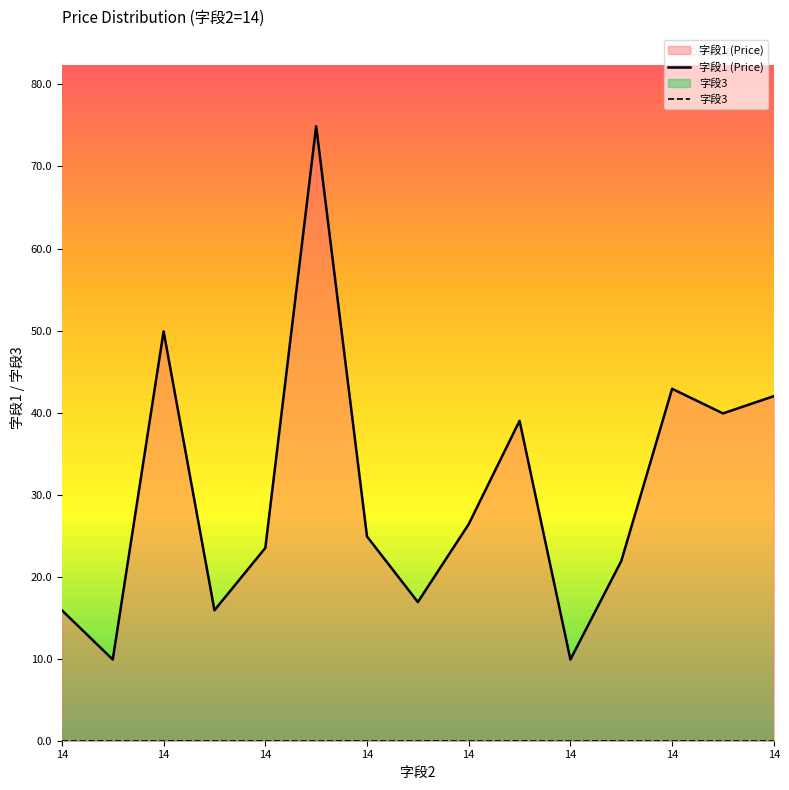

How many values in the 字段1 (Price) series exceed 24?

8